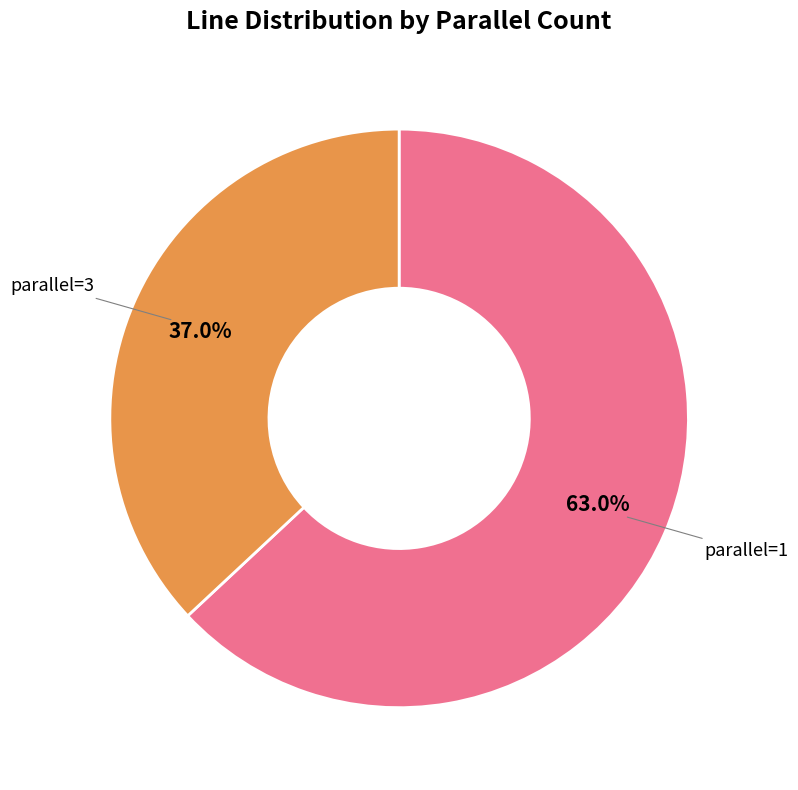

Does any single category account for the majority?

Yes